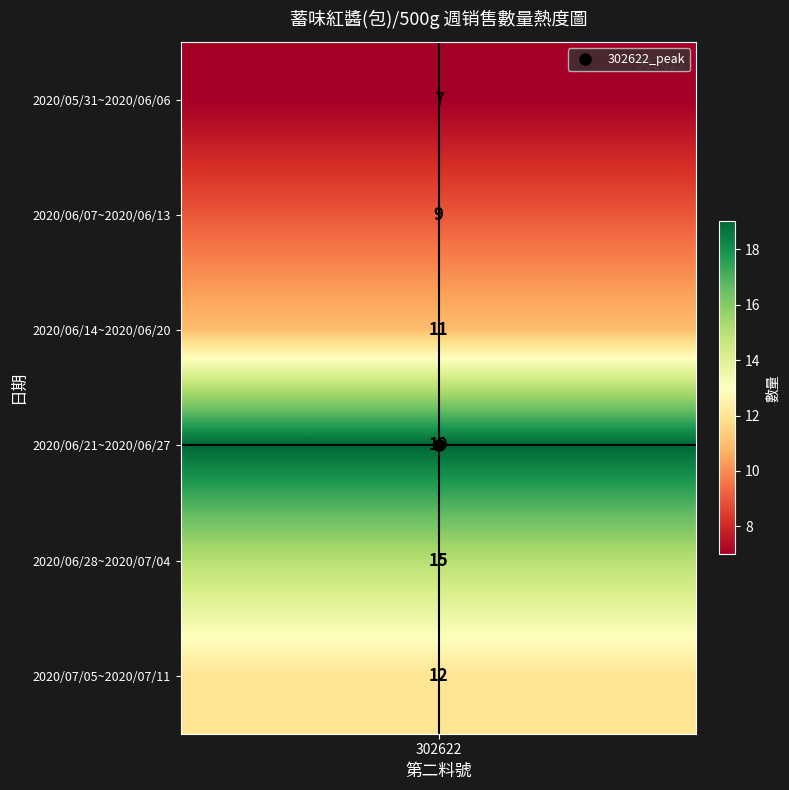

Is it true that the value at 2020/05/31~2020/06/06 is 4?

False